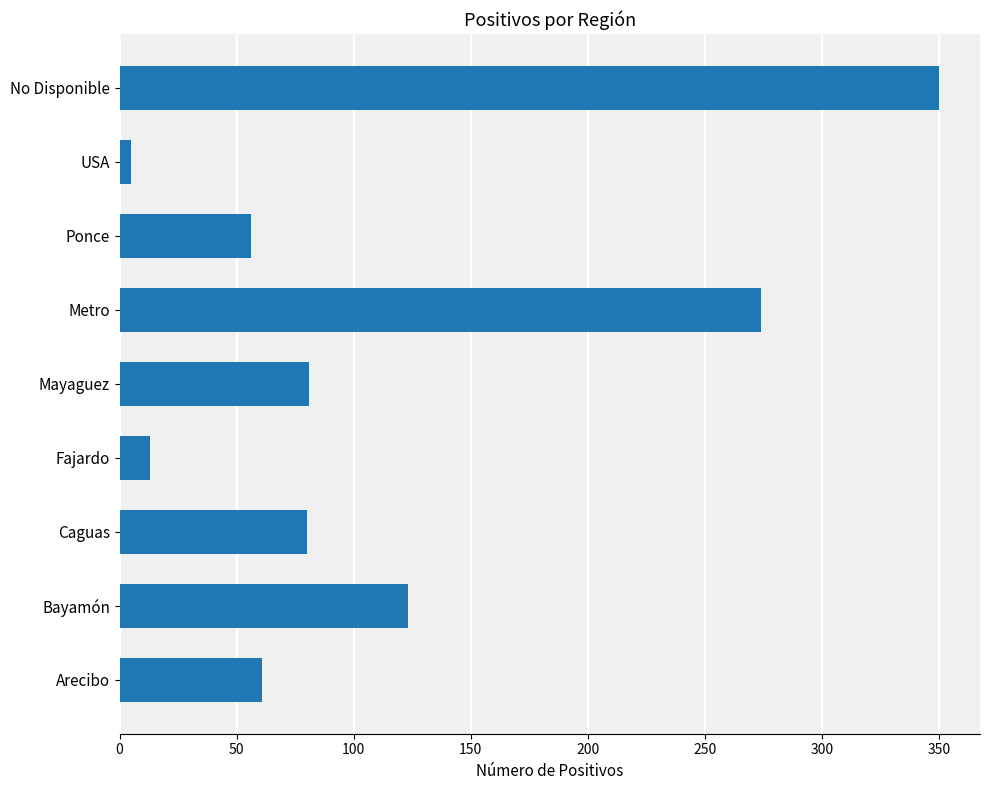

Between Mayaguez and Bayamón, which is larger?

Bayamón